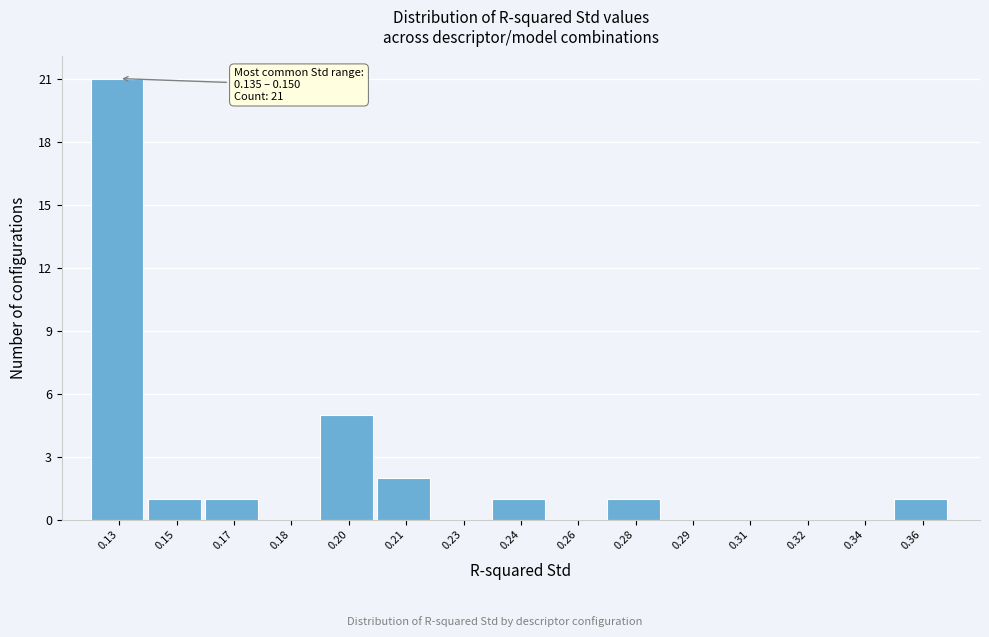

Reading left to right, list all the values displayed in this chart.

0.13=21	0.15=1	0.17=1	0.18=0	0.20=5	0.21=2	0.23=0	0.24=1	0.26=0	0.28=1	0.29=0	0.31=0	0.32=0	0.34=0	0.36=1